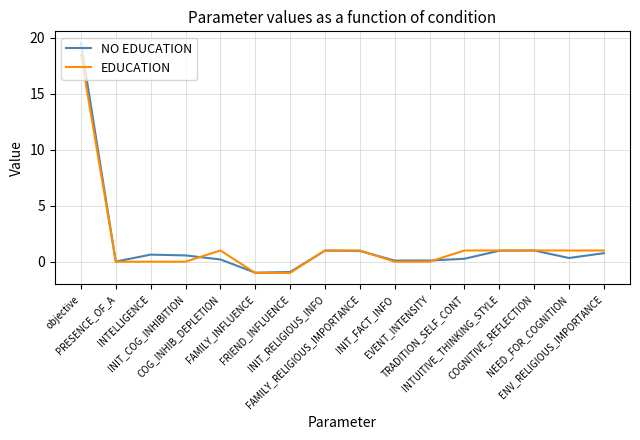

Which series has the largest range (max minus min)?

NO EDUCATION